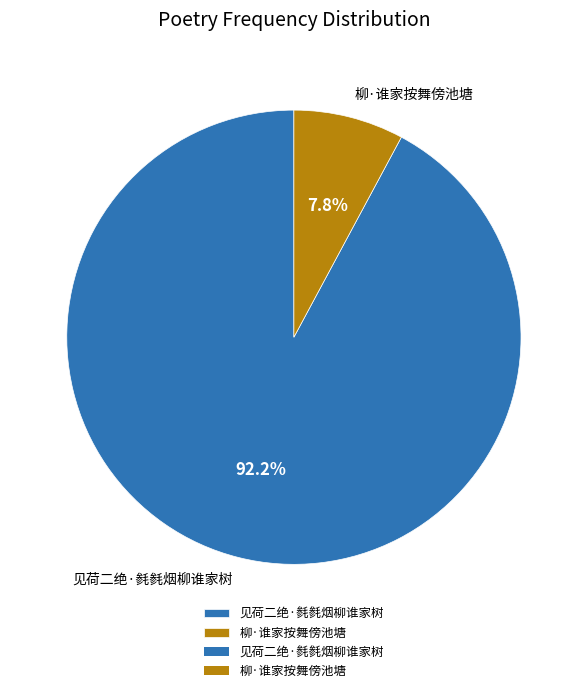

What portion of the pie excludes 柳·谁家按舞傍池塘?

92.2%